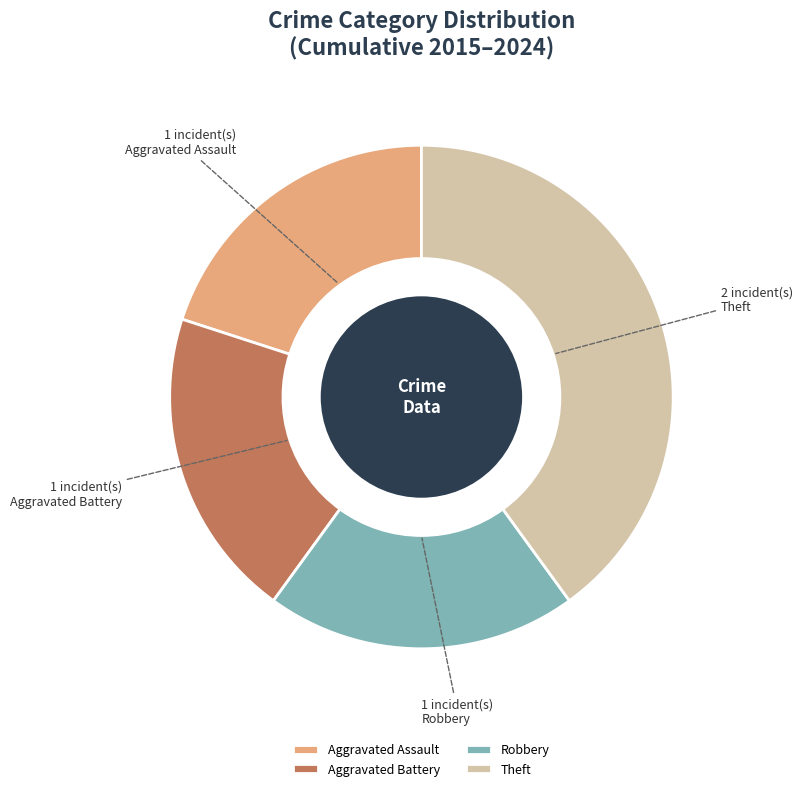

Is it true that Aggravated Battery is 20% of the pie?

True